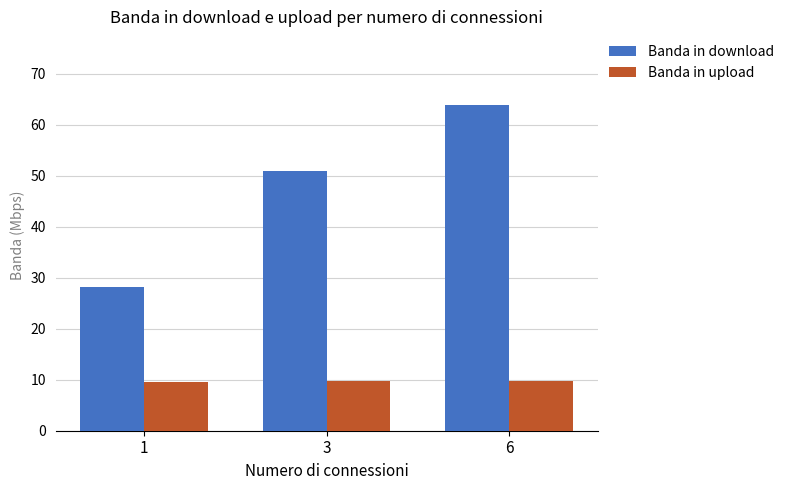

What is the maximum value for Banda in upload?

9.8